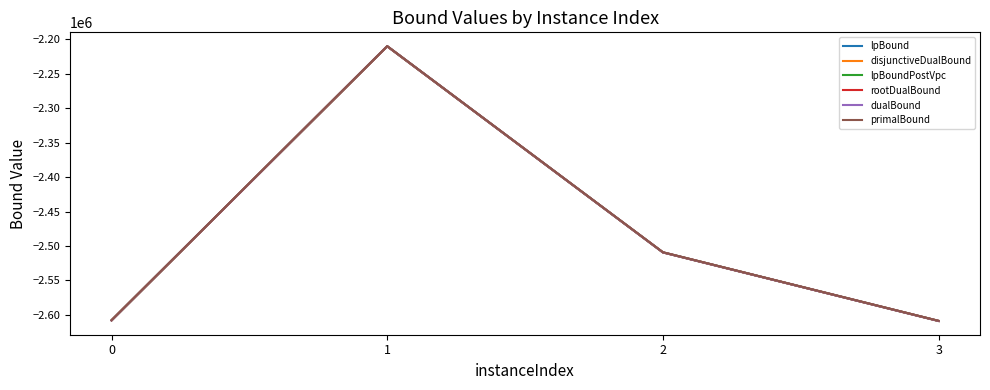

What is the minimum value for lpBoundPostVpc?

-2608929.9